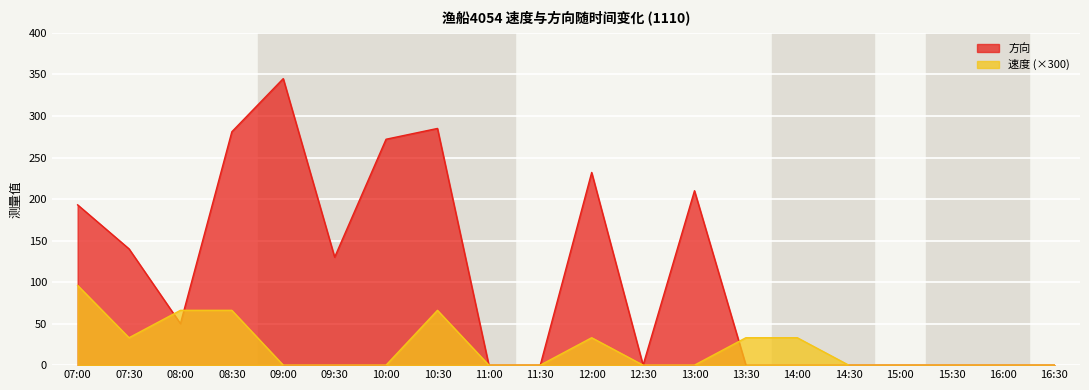

True or false: 方向 has a value of 22 at 08:00.

False